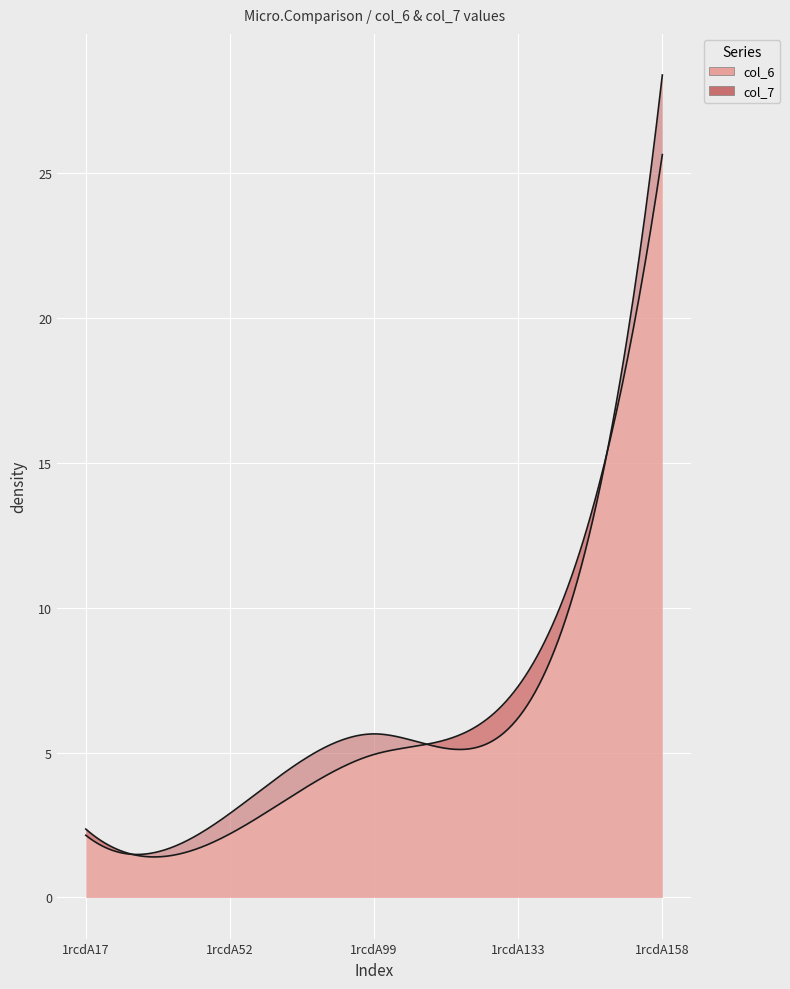

Count the number of categories in the chart.

5